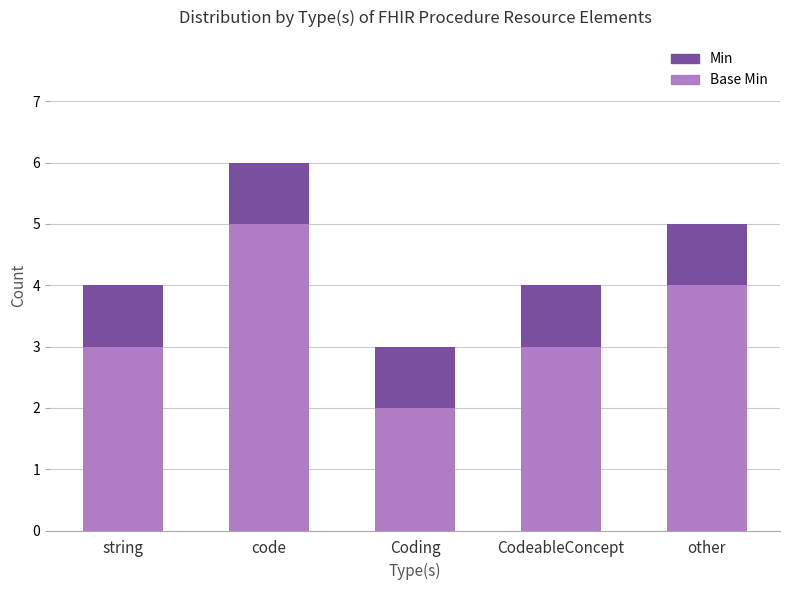

How many bars are there in each group?

2